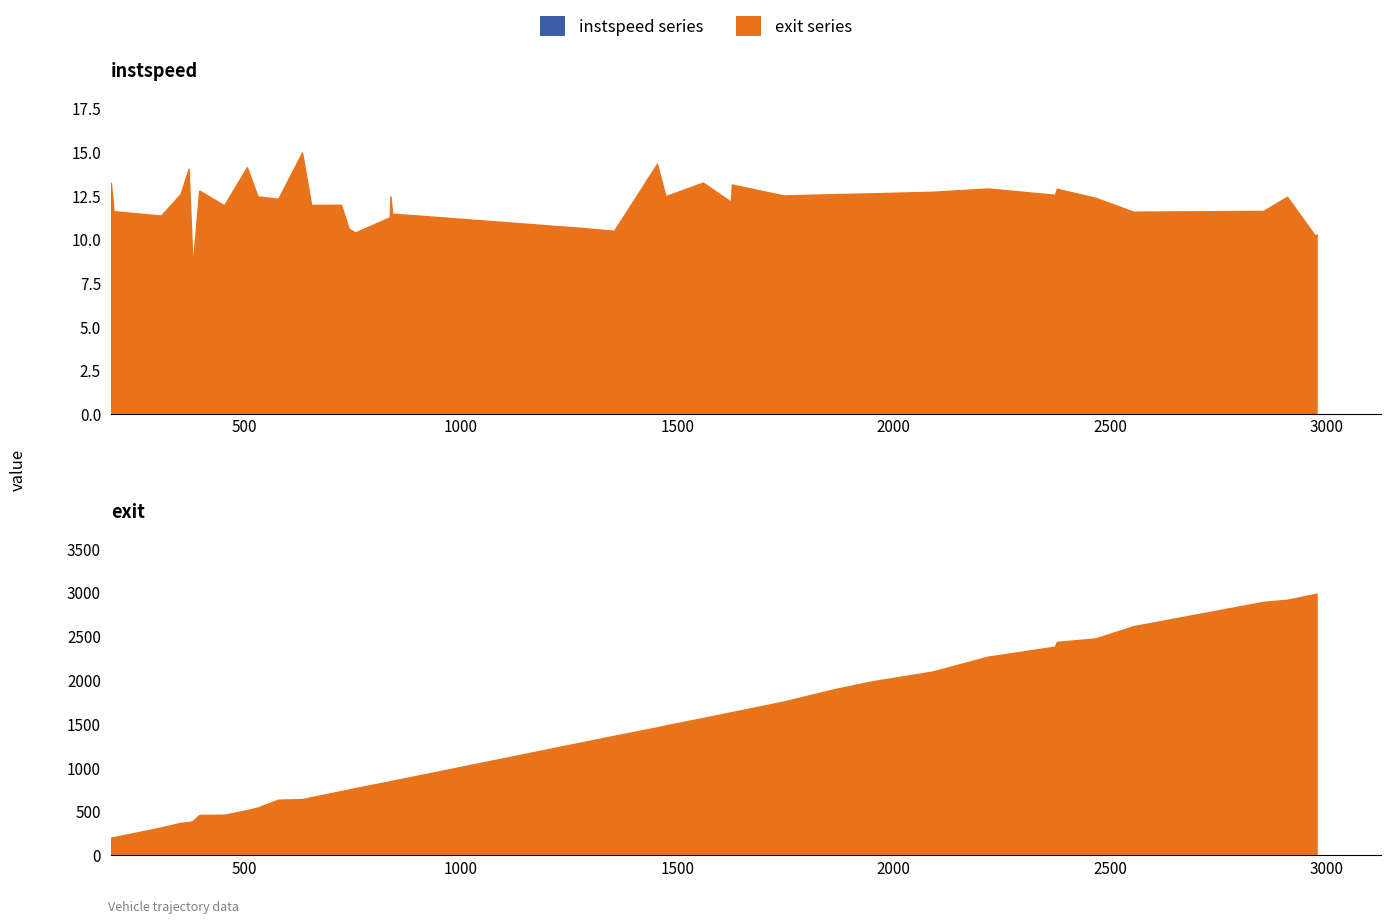

Reading left to right, extract all data points from this chart.

instspeed: 13.2	12.3	11.6	11.4	12.6	14.0	8.4	12.8	11.9	14.1	12.5	12.3	15.0	12.0	12.0	10.6	10.4	11.3	12.5	11.5	10.6	10.5	14.3	12.5	13.2	12.1	13.1	12.5	12.6	12.6	12.7	12.9	12.5	12.9	12.4	11.6	11.6	12.4	10.2	10.3
exit: 198.3	203.0	204.7	316.0	369.0	377.8	389.4	459.1	461.3	513.6	543.7	633.5	639.9	661.7	730.8	749.4	765.0	843.1	844.8	849.0	1289.6	1362.2	1458.9	1480.7	1565.3	1630.9	1632.7	1753.7	1896.4	1983.6	2094.7	2265.3	2379.8	2433.7	2473.8	2613.2	2890.9	2914.8	2982.2	2984.2